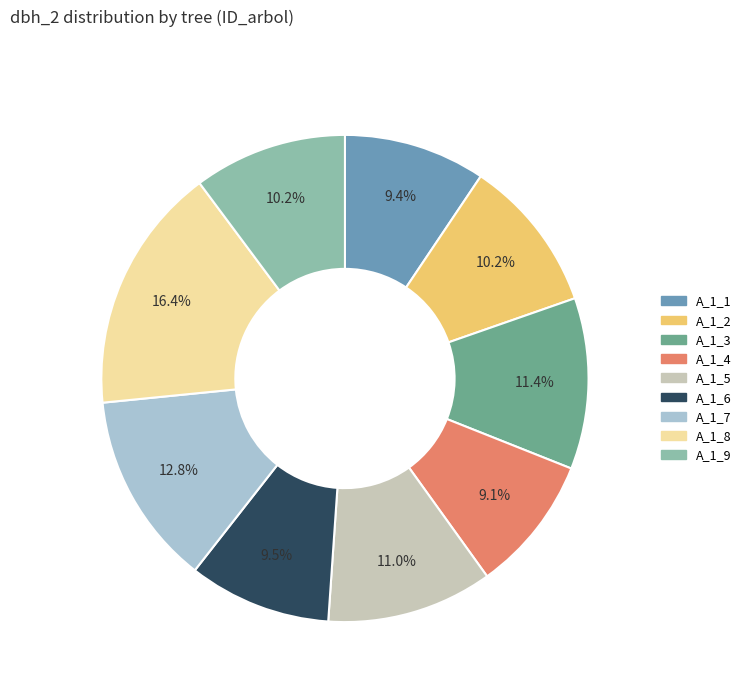

Do A_1_7 and A_1_3 together represent more than half of the pie?

No